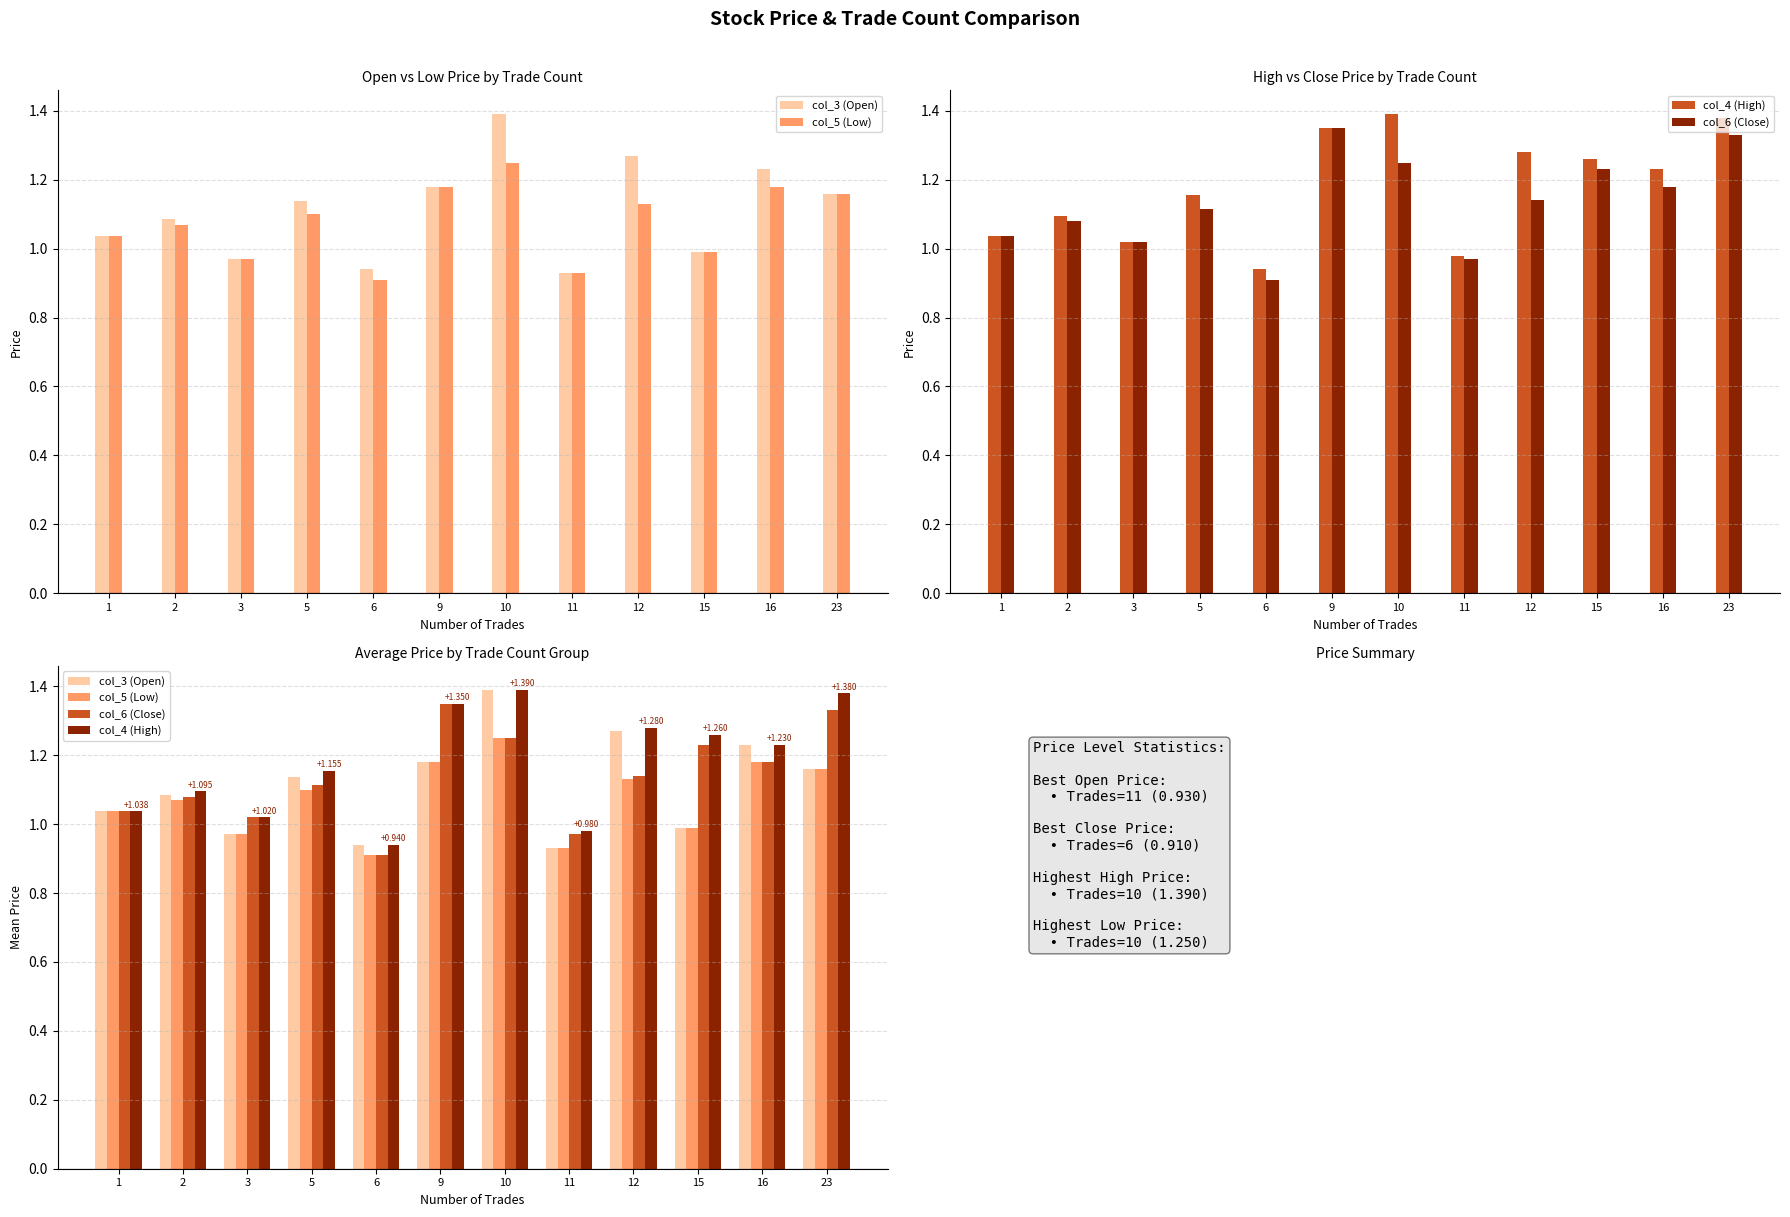

Reading right to left, extract all data points from this chart.

col_3 (Open): 1.2	1.2	1.0	1.3	0.9	1.4	1.2	0.9	1.1	1.0	1.1	1.0
col_5 (Low): 1.2	1.2	1.0	1.1	0.9	1.2	1.2	0.9	1.1	1.0	1.1	1.0
col_4 (High): 1.4	1.2	1.3	1.3	1.0	1.4	1.4	0.9	1.2	1.0	1.1	1.0
col_6 (Close): 1.3	1.2	1.2	1.1	1.0	1.2	1.4	0.9	1.1	1.0	1.1	1.0